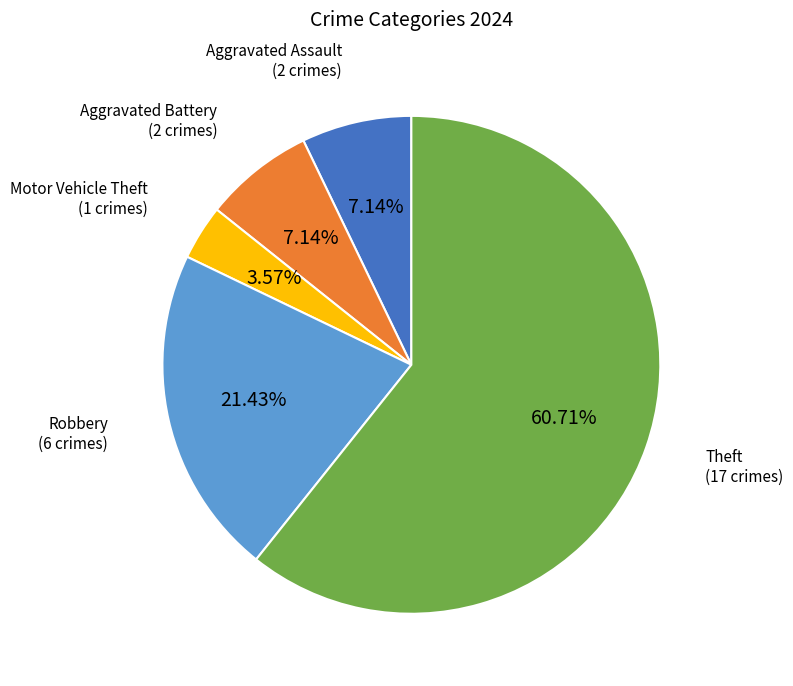

True or false: Aggravated Battery accounts for 1% of the total.

False